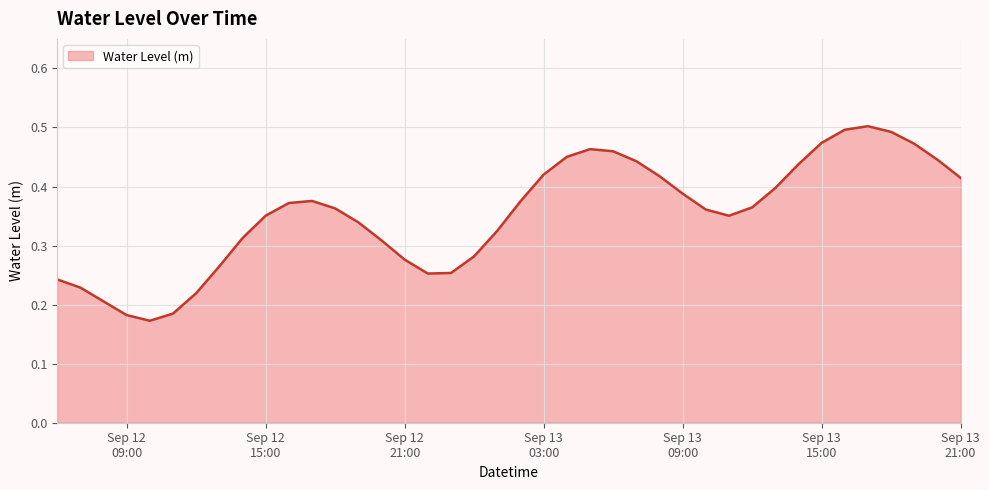

What is the label of the 36th point from the left?

2025-09-13 17:00:00